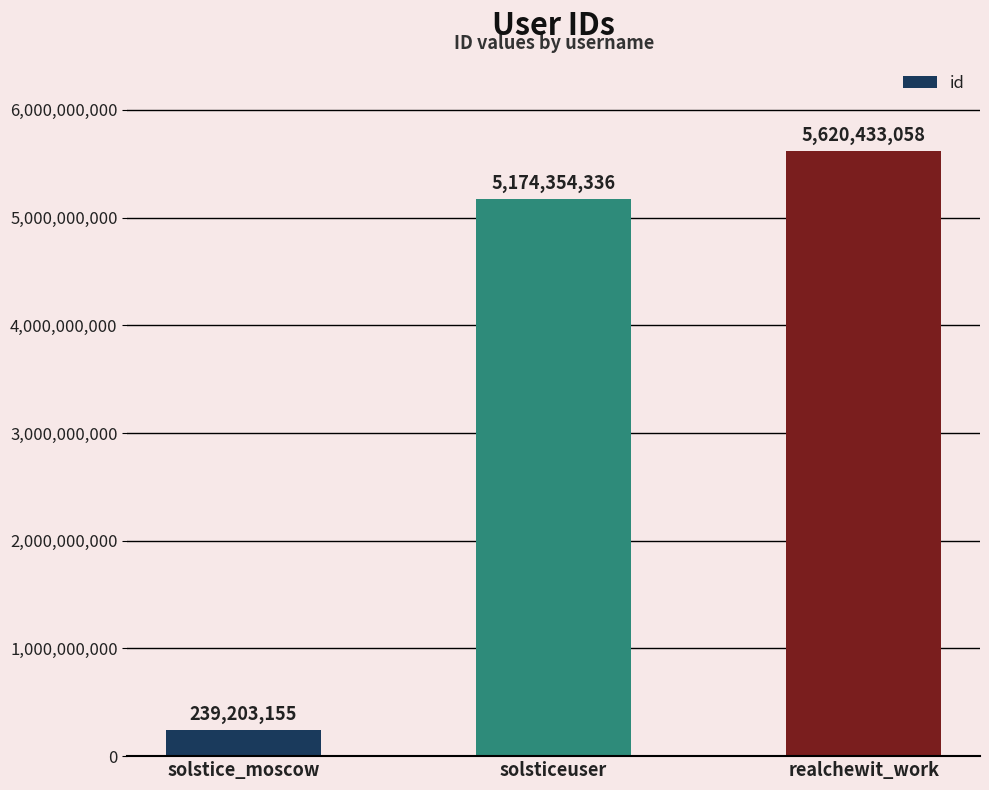

Which label corresponds to the largest value in the chart?

realchewit_work